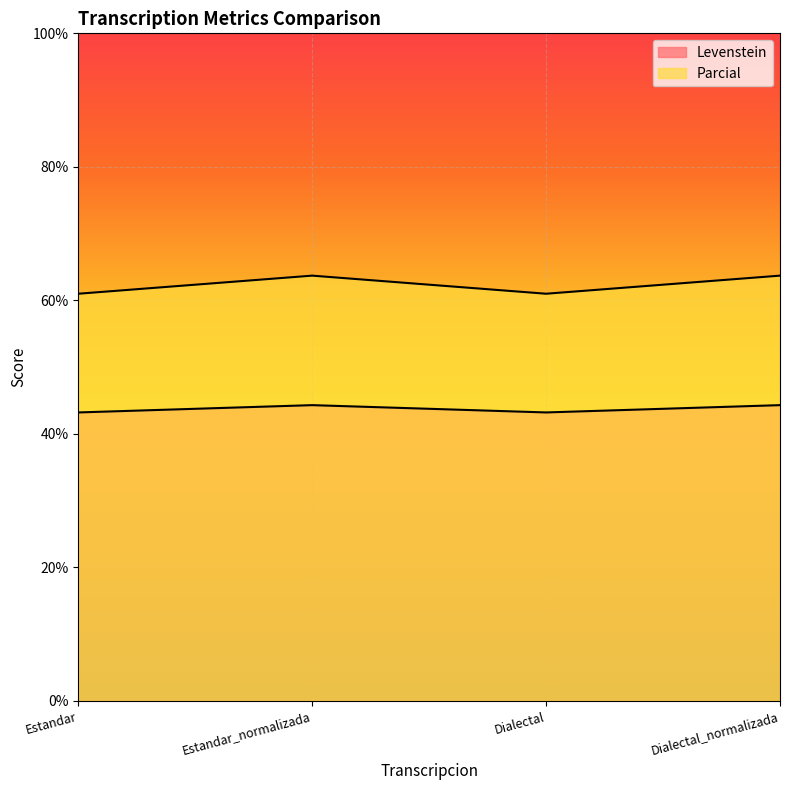

Reading right to left, what are all the values shown in this chart?

Levenstein: 44.3	43.2	44.3	43.2
Parcial: 63.7	61.0	63.7	61.0